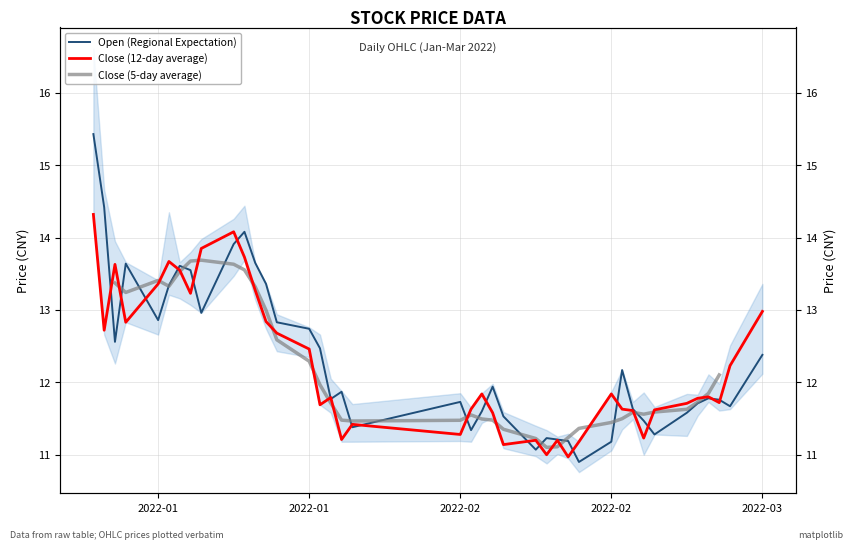

Which series has the largest total across all categories?

Open (Regional Expectation)